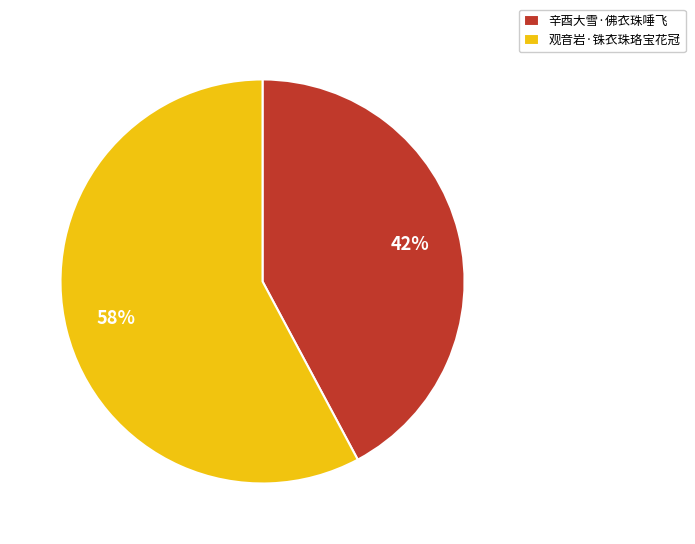

Which has a higher value, 辛酉大雪·佛衣珠唾飞 or 观音岩·铢衣珠珞宝花冠?

观音岩·铢衣珠珞宝花冠